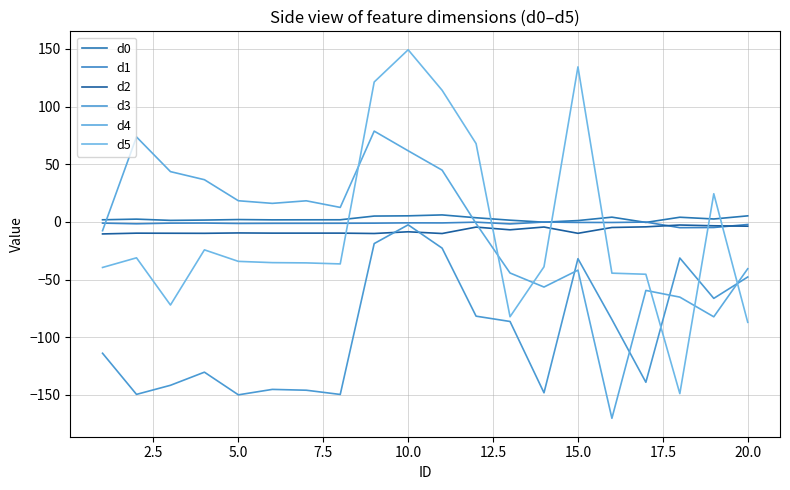

Does the chart display data point markers on the line(s)?

No